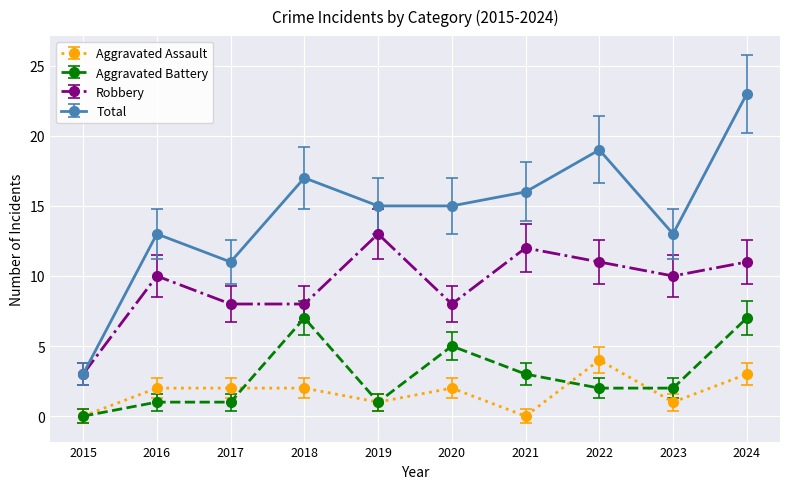

True or false: Robbery has a value of 5 at 2022.

False